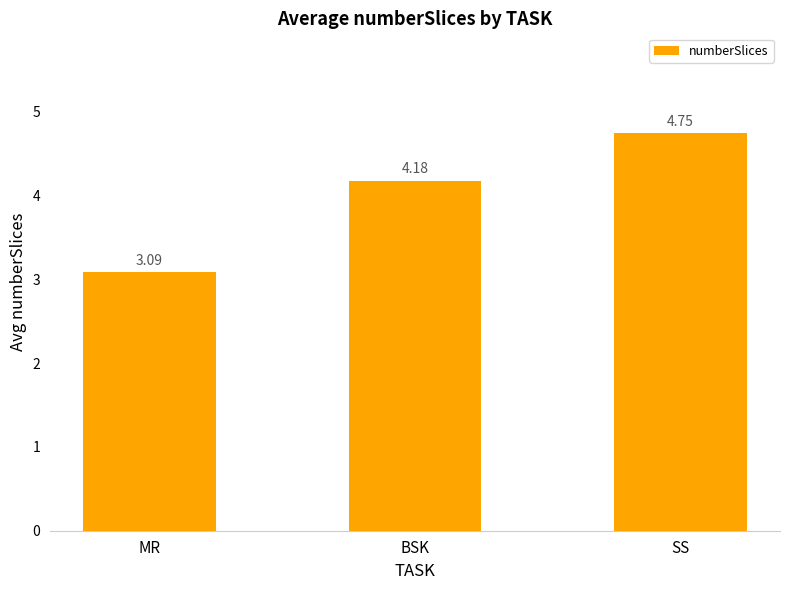

Rank the categories by value from highest to lowest.

SS, BSK, MR